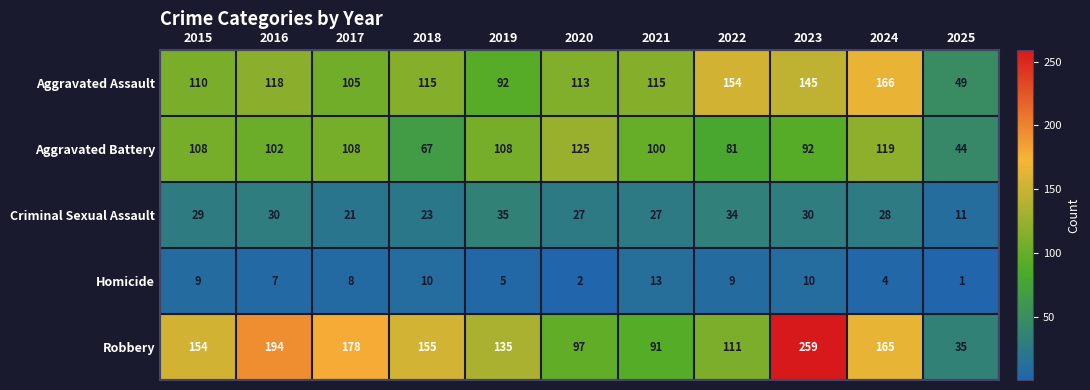

List the series in order of their peak value, highest first.

Robbery, Aggravated Assault, Aggravated Battery, Criminal Sexual Assault, Homicide